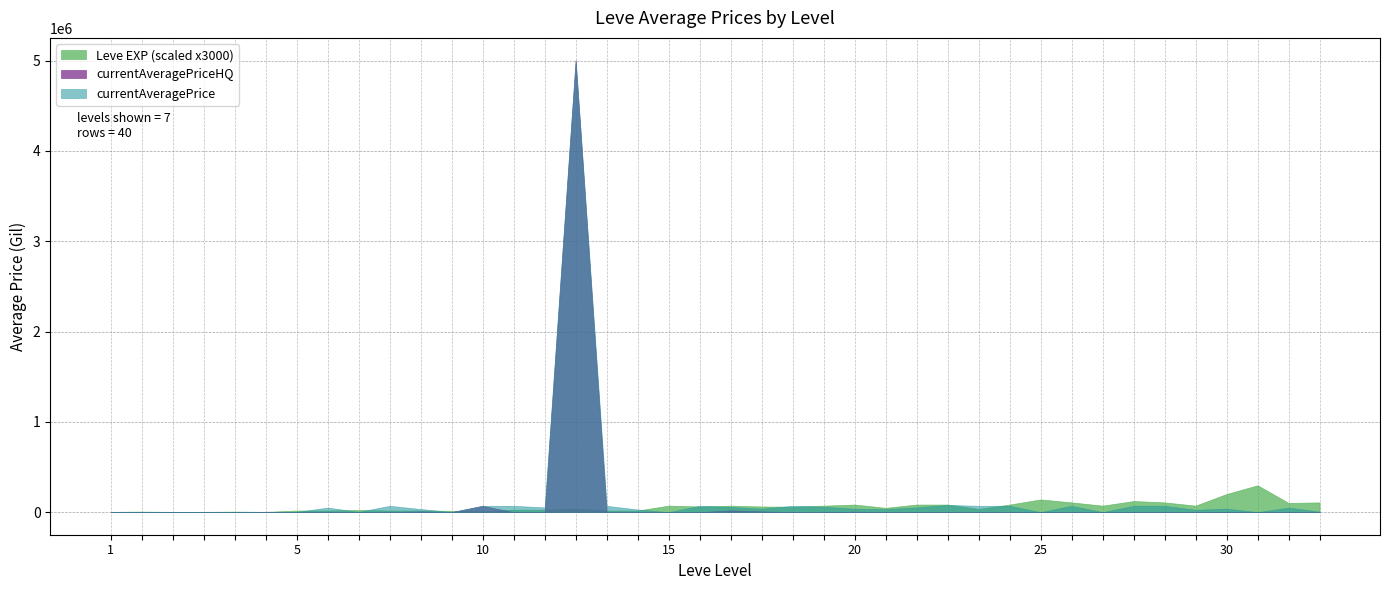

Reading left to right, extract all data points from this chart.

Leve EXP: 1=1	1=2	1=1	1=1	1=2	1=1	5=6	5=6	5=8	5=6	5=6	5=5	10=3	10=9	10=9	10=13	10=6	10=6	15=24	15=21	15=24	15=21	15=20	15=24	20=28	20=16	20=28	20=28	20=12	20=28	25=47	25=36	25=24	25=41	25=36	25=24	30=67	30=99	30=34	30=36
currentAveragePrice: 1=3307	1=3309	1=2996	1=3515	1=3000	1=2661	5=2999	5=50271	5=3313	5=70005	5=34574	5=999	10=70001	10=70007	10=52260	10=5002500	10=70007	10=29402	15=0	15=70017	15=57511	15=38005	15=70010	15=60013	20=37507	20=32970	20=52764	20=80011	20=70010	20=70019	25=500	25=70021	25=0	25=70017	25=70021	25=25531	30=39265	30=0	30=50018	30=5510
currentAveragePriceHQ: 1=0	1=453	1=0	1=0	1=0	1=4000	5=0	5=800	5=0	5=0	5=8000	5=0	10=70000	10=0	10=0	10=5002500	10=0	10=0	15=0	15=0	15=20000	15=9000	15=0	15=0	20=5000	20=0	20=1000	20=0	20=0	20=0	25=500	25=0	25=0	25=0	25=0	25=0	30=3000	30=0	30=0	30=0